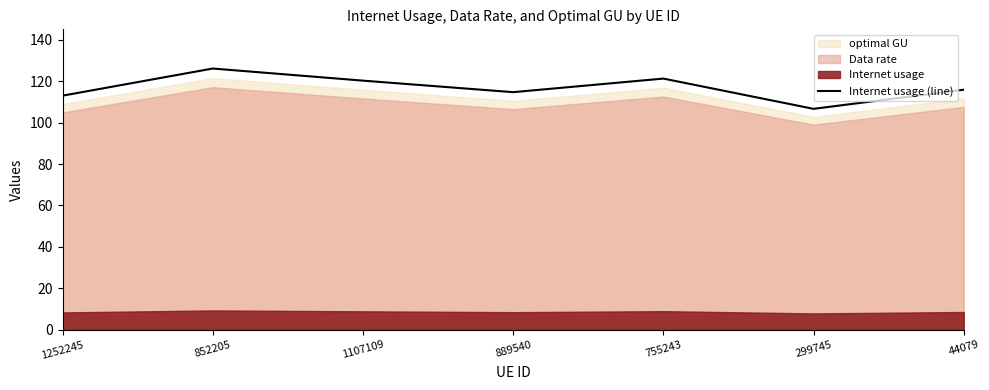

At which label does the data first exceed 115?

852205